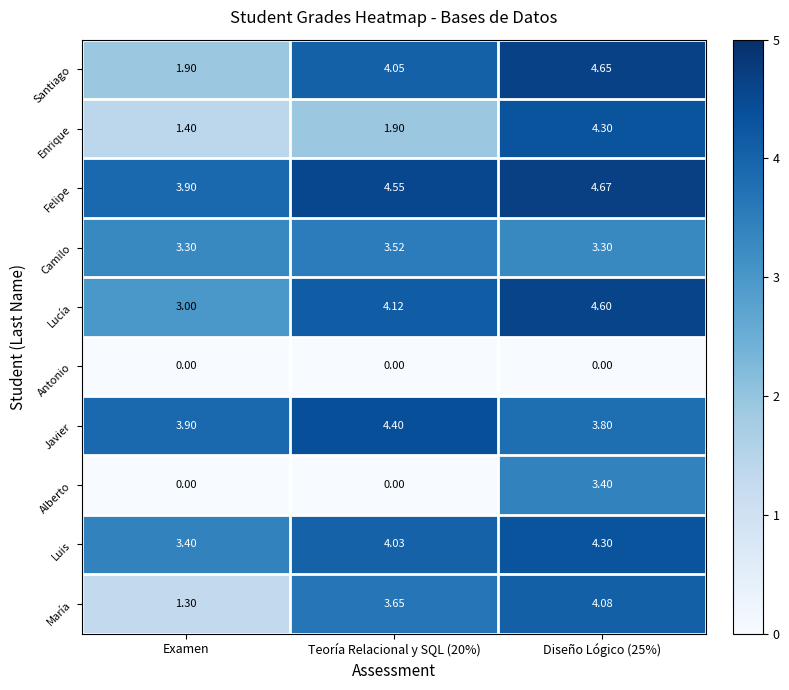

Which series has the largest range (max minus min)?

Alberto